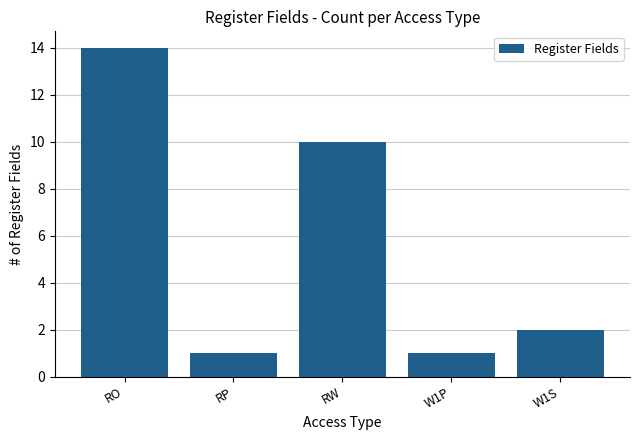

Between RW and RP, which is larger?

RW